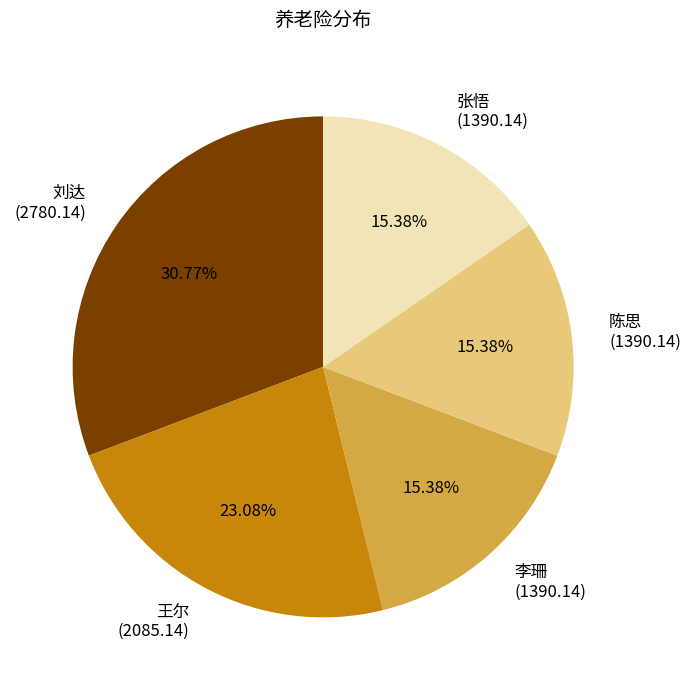

Between 刘达 (2780.14) and 李珊 (1390.14), which is larger?

刘达 (2780.14)